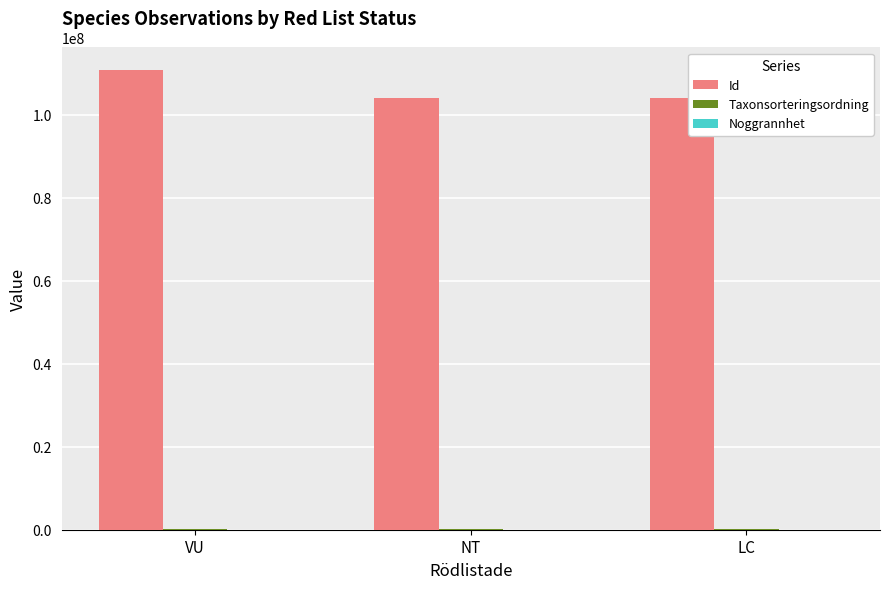

Which series changed the most between VU and NT?

Id